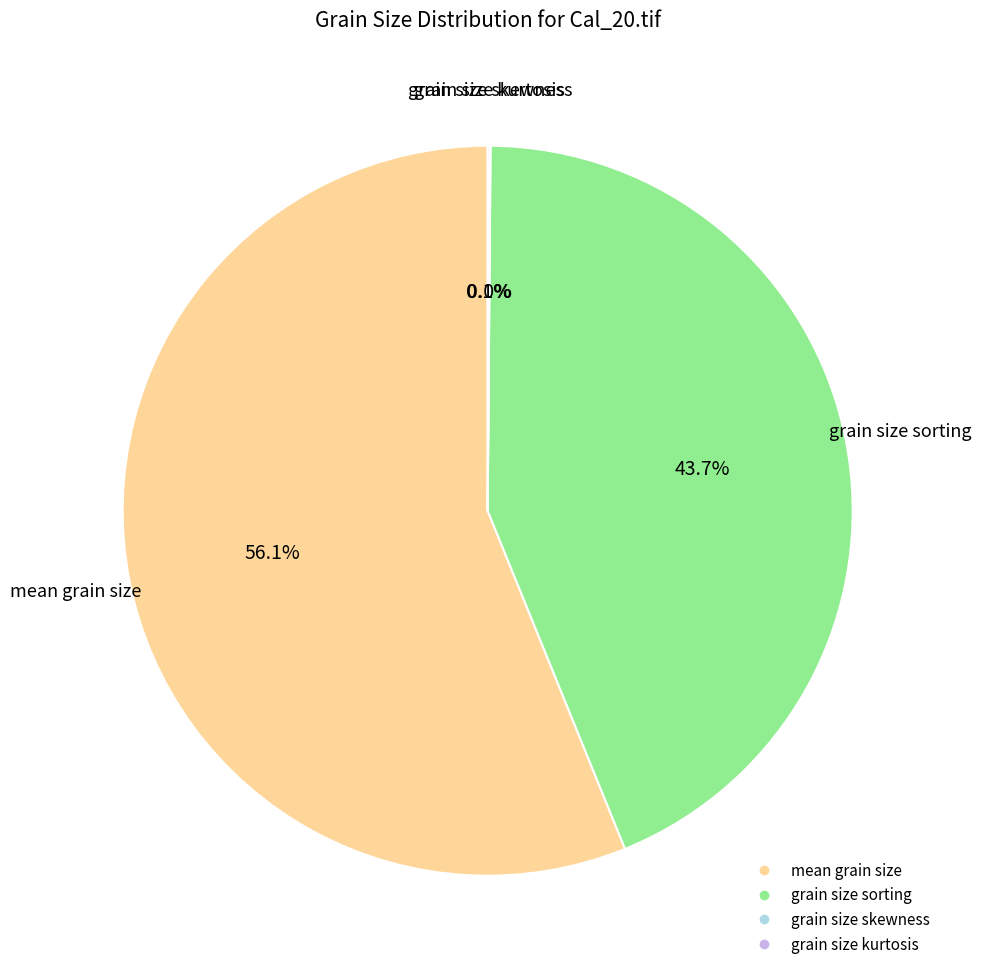

What is the majority slice?

mean grain size